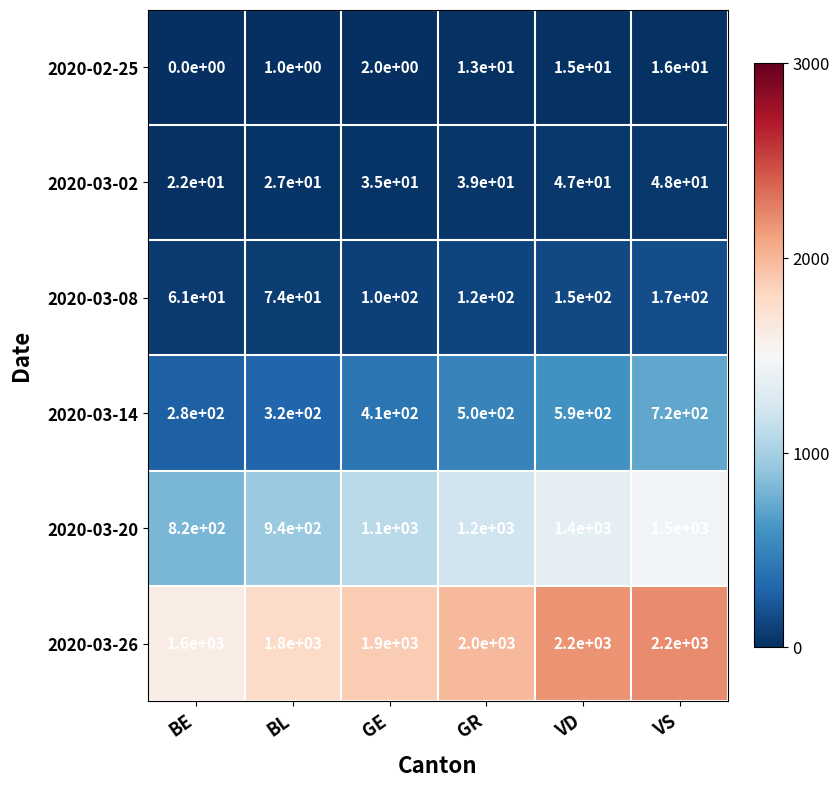

What is the total value across all series at GR?

3872